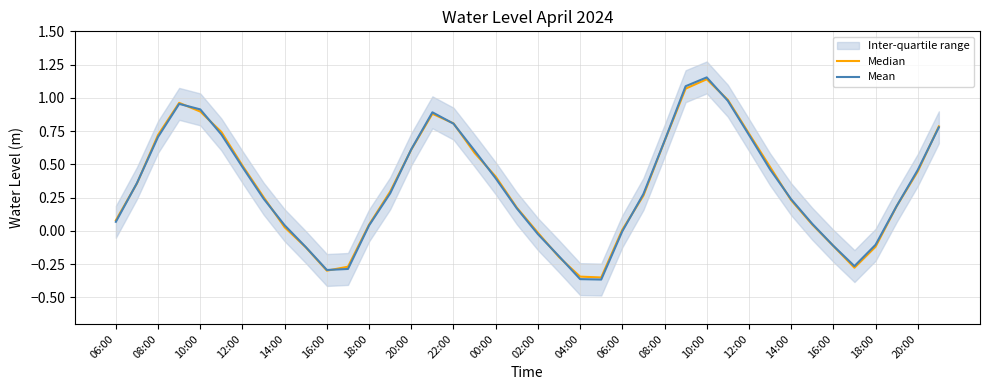

Reading left to right, what are all the values shown in this chart?

Median: 0.1	0.4	0.7	1.0	0.9	0.7	0.5	0.3	0.0	-0.1	-0.3	-0.3	0.0	0.3	0.6	0.9	0.8	0.6	0.4	0.2	-0.0	-0.2	-0.3	-0.4	0.0	0.3	0.7	1.1	1.1	1.0	0.7	0.5	0.2	0.0	-0.1	-0.3	-0.1	0.2	0.4	0.8
Mean: 0.1	0.4	0.7	1.0	0.9	0.7	0.5	0.2	0.0	-0.1	-0.3	-0.3	0.0	0.3	0.6	0.9	0.8	0.6	0.4	0.2	-0.0	-0.2	-0.4	-0.4	-0.0	0.3	0.7	1.1	1.2	1.0	0.7	0.5	0.2	0.1	-0.1	-0.3	-0.1	0.2	0.5	0.8